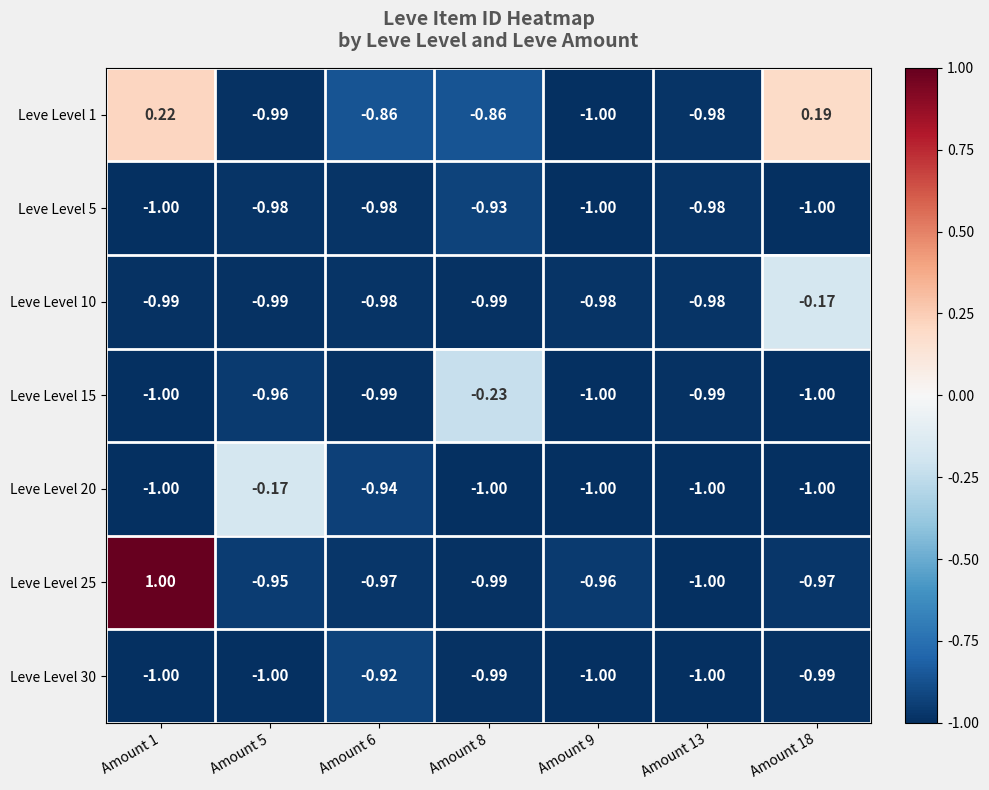

Is the value of Leve Level 25 at Amount 5 greater than the value of Leve Level 10 at Amount 6?

Yes